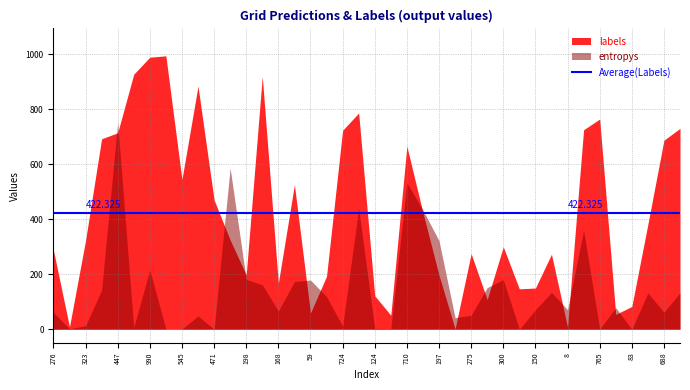

List the labels in order of entropys value, smallest first.

29, 36, 10, 7, 34, 8, 1, 21, 20, 5, 18, 2, 25, 9, 26, 0, 38, 14, 30, 32, 35, 17, 37, 39, 31, 3, 27, 13, 15, 16, 28, 12, 6, 24, 33, 23, 19, 22, 11, 4